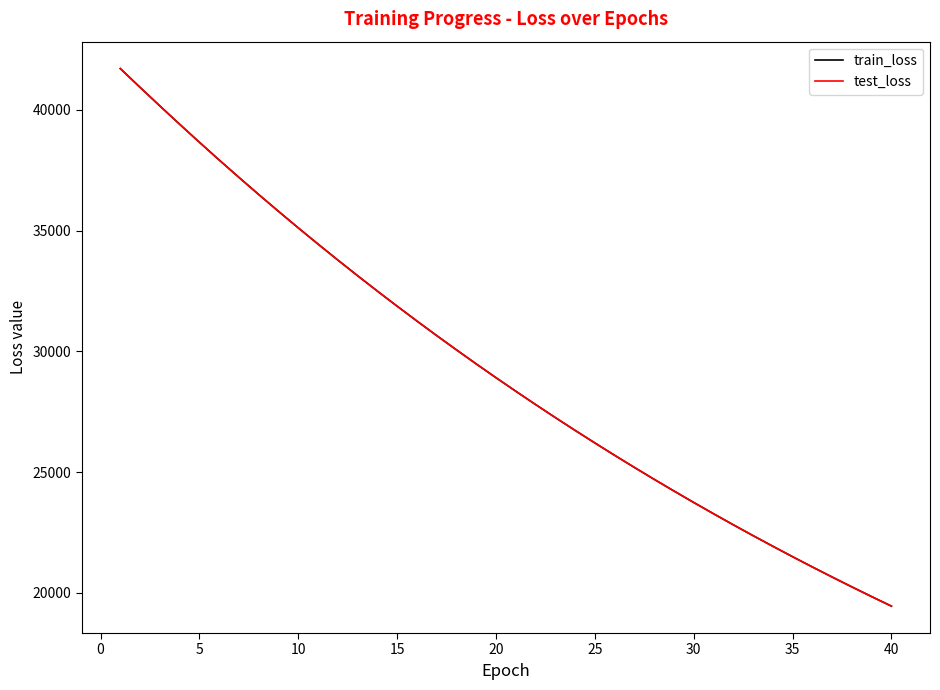

Reading right to left, transcribe all the data shown in this chart.

train_loss: 19451.9	19845.9	20247.3	20656.7	21073.4	21498.1	21931.0	22371.5	22820.2	23277.8	23743.7	24218.6	24701.9	25194.6	25696.4	26207.7	26728.8	27258.5	27799.4	28349.3	28909.3	29479.9	30062.0	30652.8	31256.3	31870.1	32495.0	33131.9	33780.2	34440.6	35112.2	35796.3	36492.2	37201.6	37921.9	38656.2	39402.7	40160.5	40928.6	41706.5
test_loss: 19452.4	19846.6	20248.0	20657.4	21074.1	21498.8	21931.8	22372.1	22820.8	23278.4	23744.5	24219.4	24703.0	25195.6	25697.1	26208.7	26729.3	27259.2	27800.3	28350.3	28910.3	29480.5	30062.5	30653.2	31256.8	31870.5	32495.1	33132.1	33780.9	34440.8	35111.5	35796.5	36493.3	37201.4	37921.4	38655.5	39402.5	40160.1	40927.8	41704.5